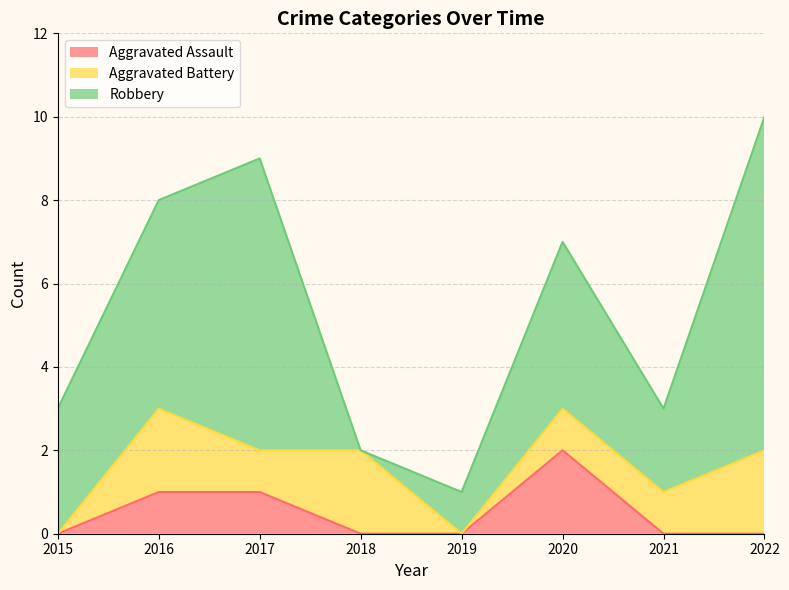

Rank the series at 2015 from highest to lowest value.

Robbery, Aggravated Assault, Aggravated Battery